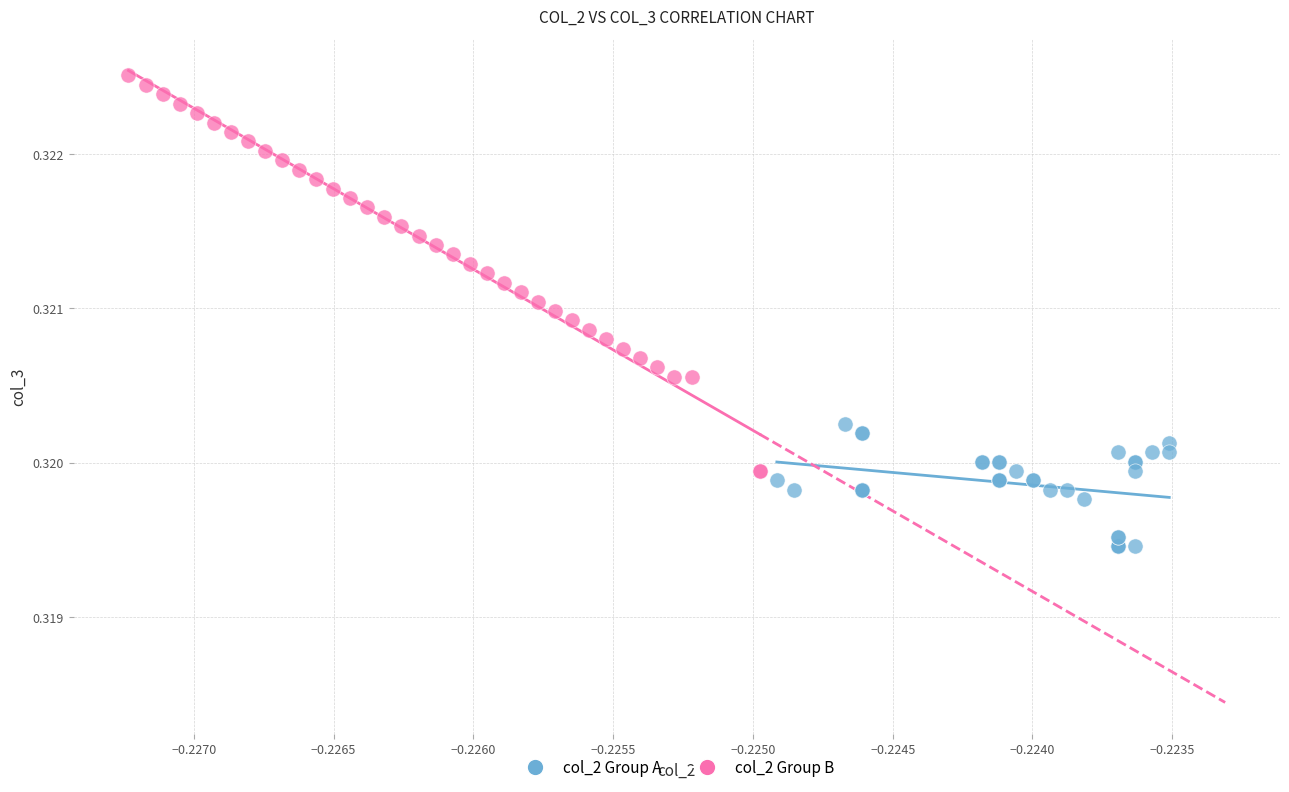

Which series reaches the minimum Y coordinate?

col_2 Group A